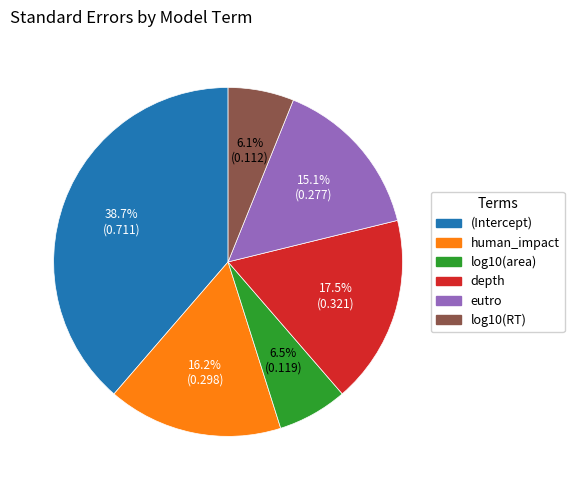

Is there a majority slice in this chart?

No